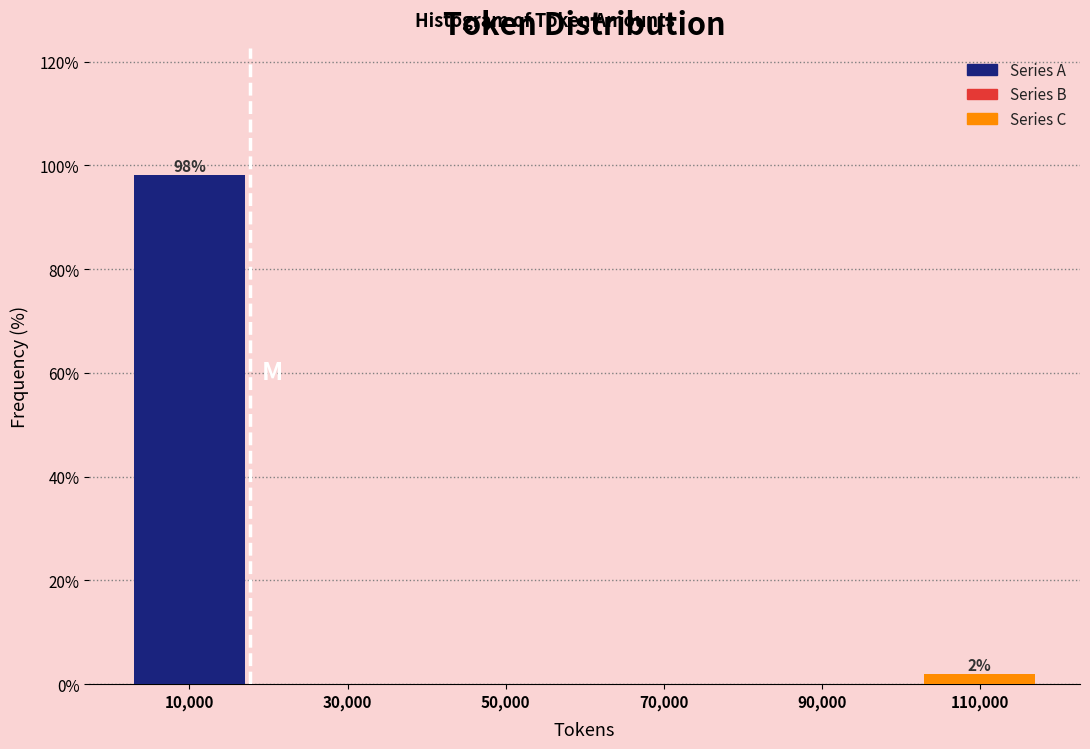

Over which range of the x-axis is the bar tallest?

0 to 20000